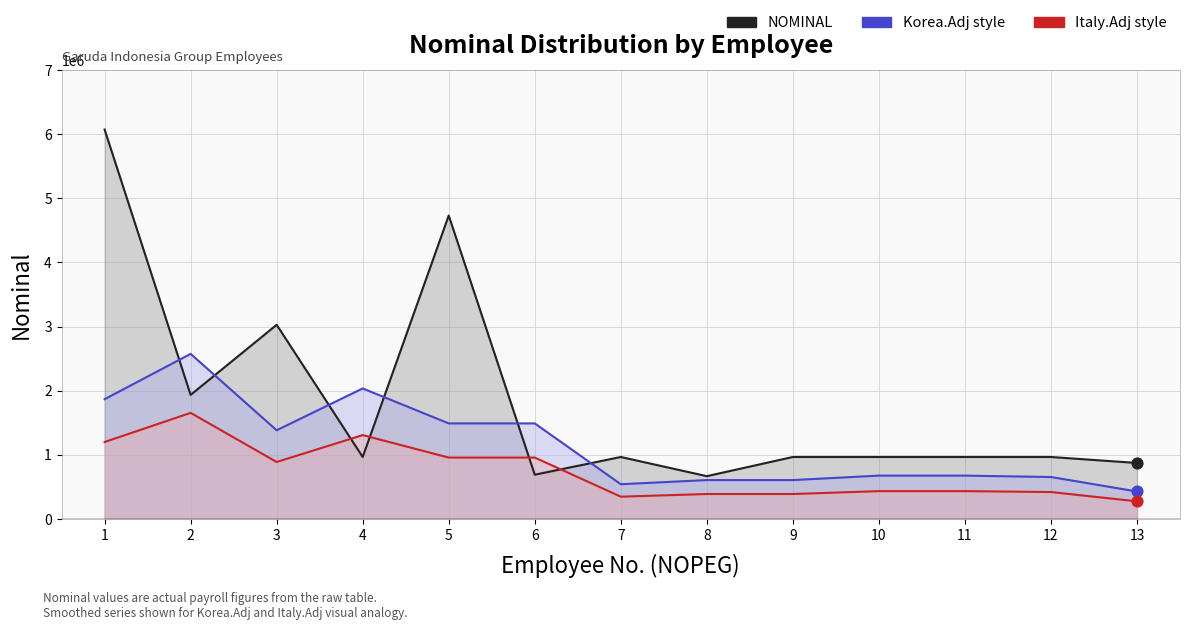

What is the total value across all series at 4?

4313501.6